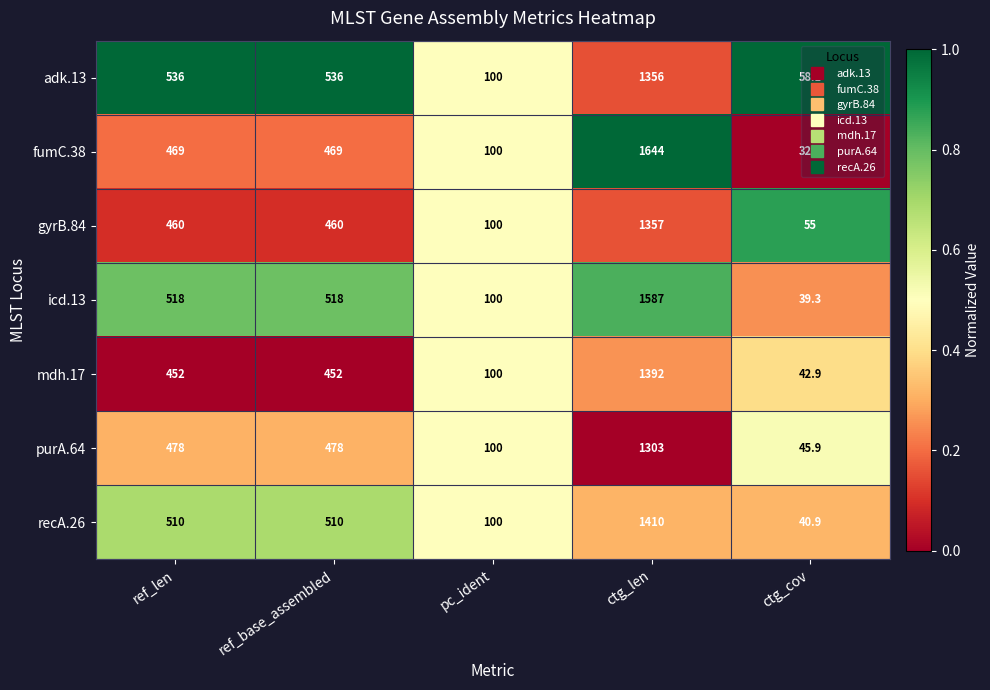

How many data points does each series have?

5